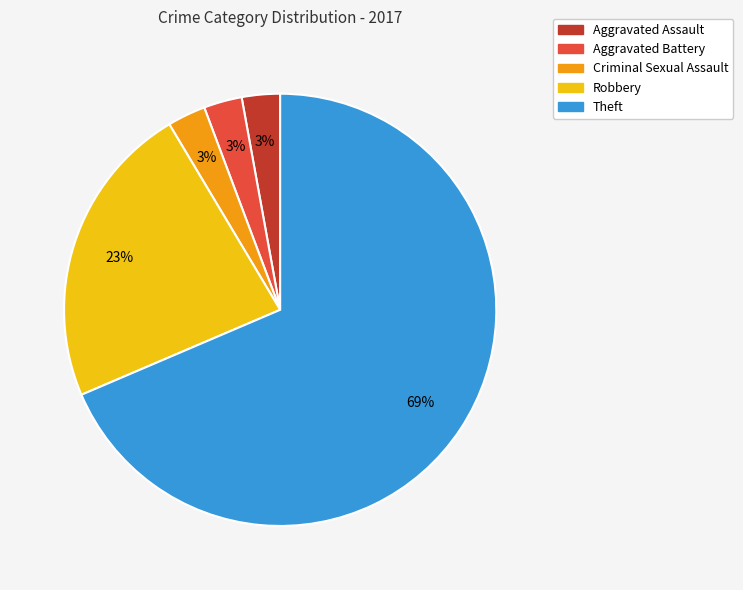

To the nearest percent, what portion does Aggravated Battery represent?

3%